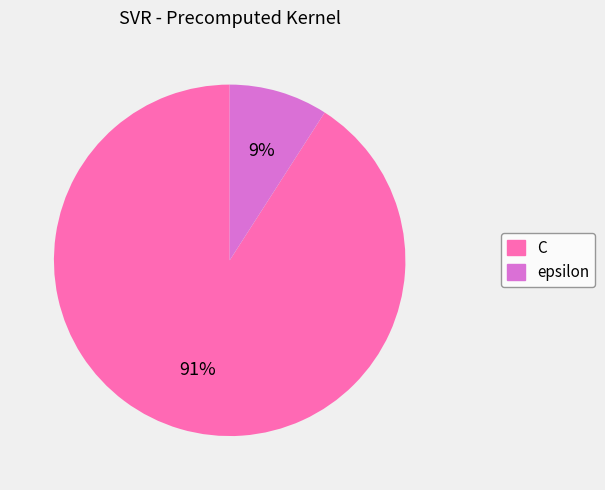

How many segments does this pie chart have?

2